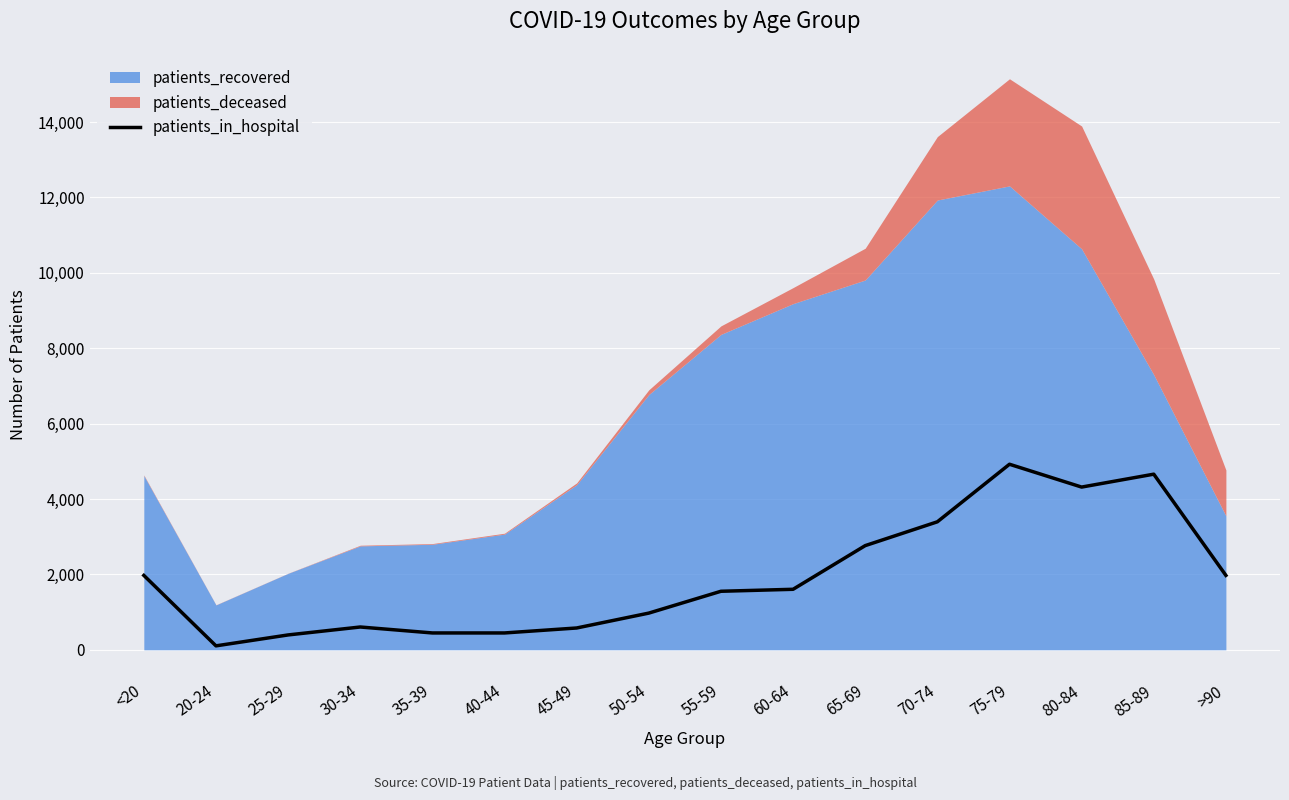

How many points are lower than both their immediate neighbors (excluding endpoints)?

2